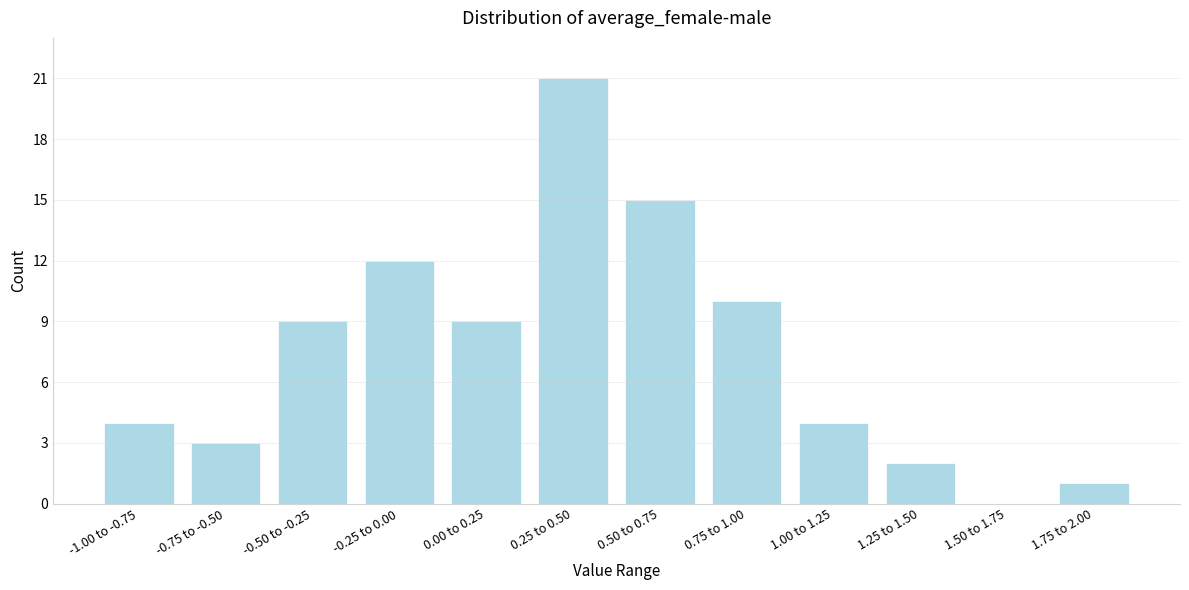

Reading left to right, what are all the values shown in this chart?

-1.00 to -0.75=4	-0.75 to -0.50=3	-0.50 to -0.25=9	-0.25 to 0.00=12	0.00 to 0.25=9	0.25 to 0.50=21	0.50 to 0.75=15	0.75 to 1.00=10	1.00 to 1.25=4	1.25 to 1.50=2	1.50 to 1.75=0	1.75 to 2.00=1